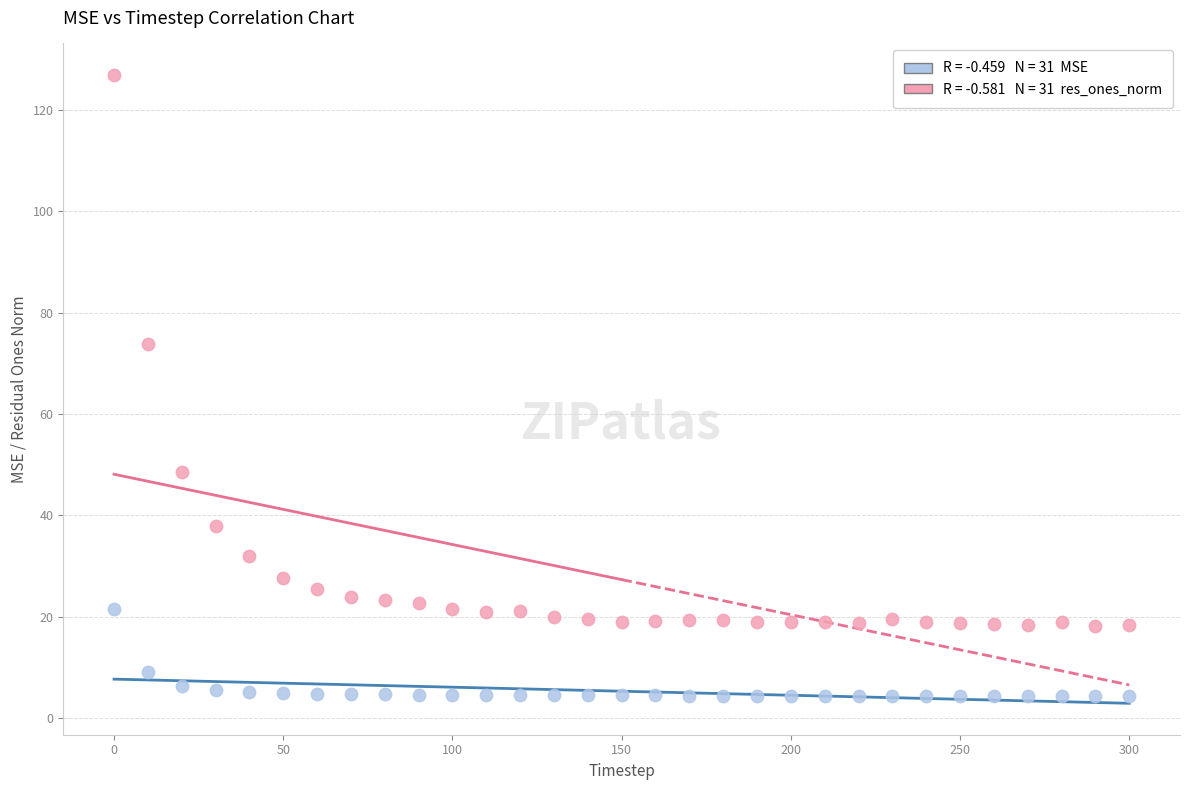

Across all series, what Y value is closest to 65?

73.8